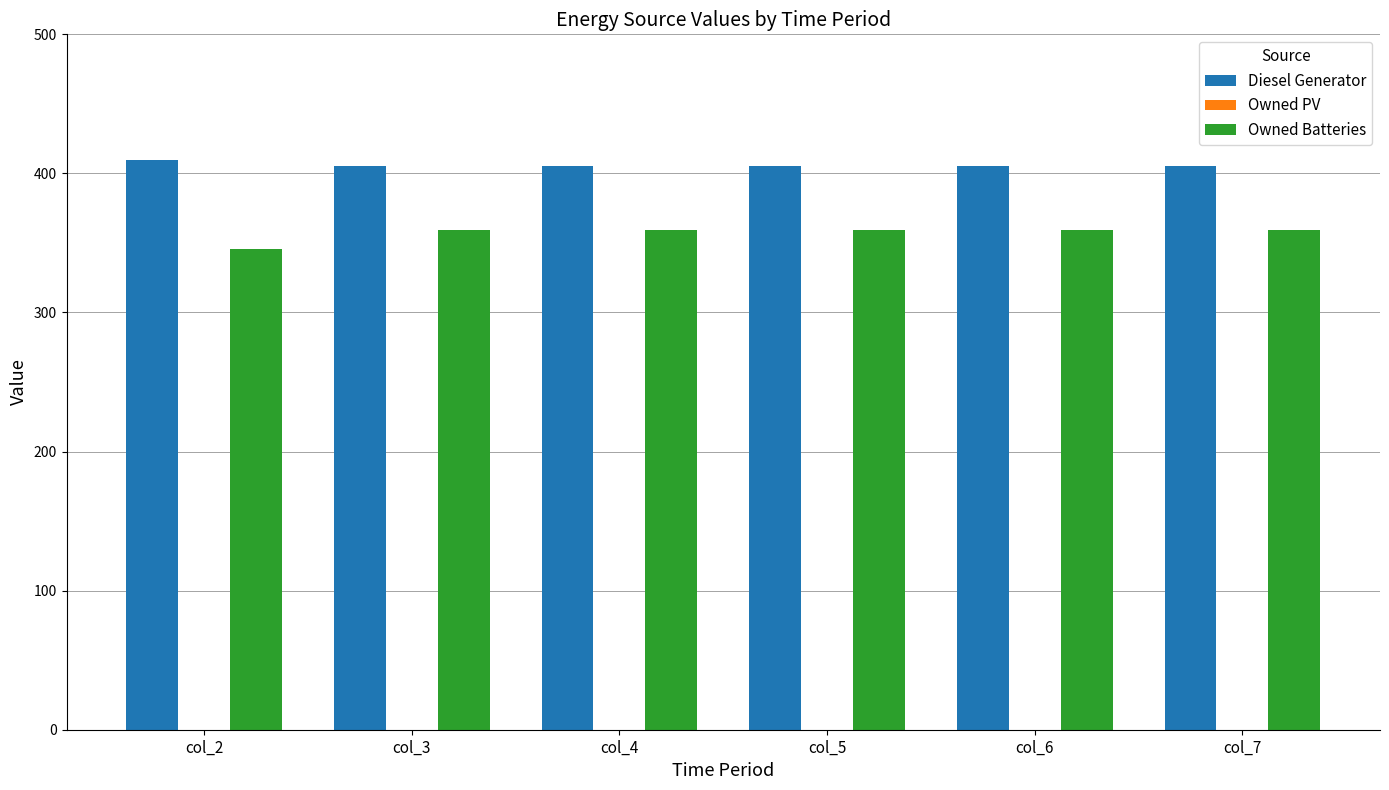

The Owned Batteries series shows 498 at col_7. True or false?

False